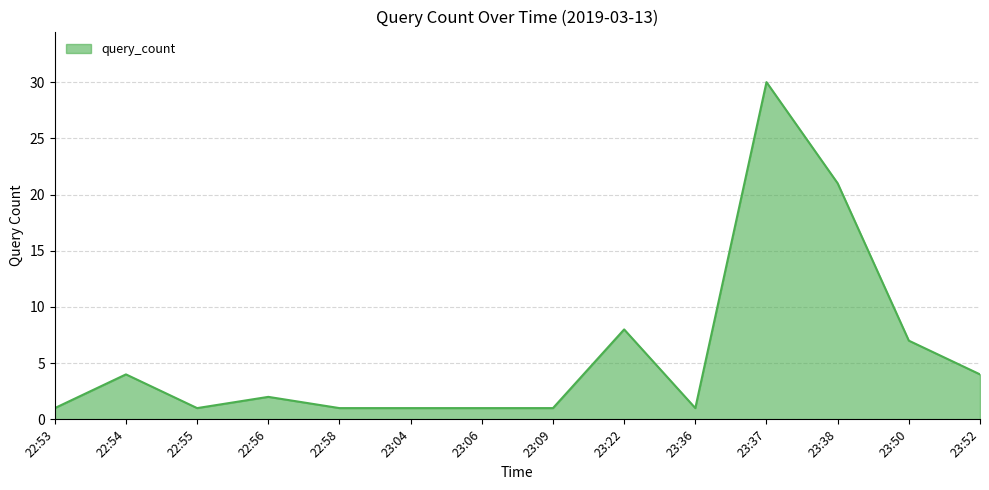

What is the difference between the maximum and minimum values?

29